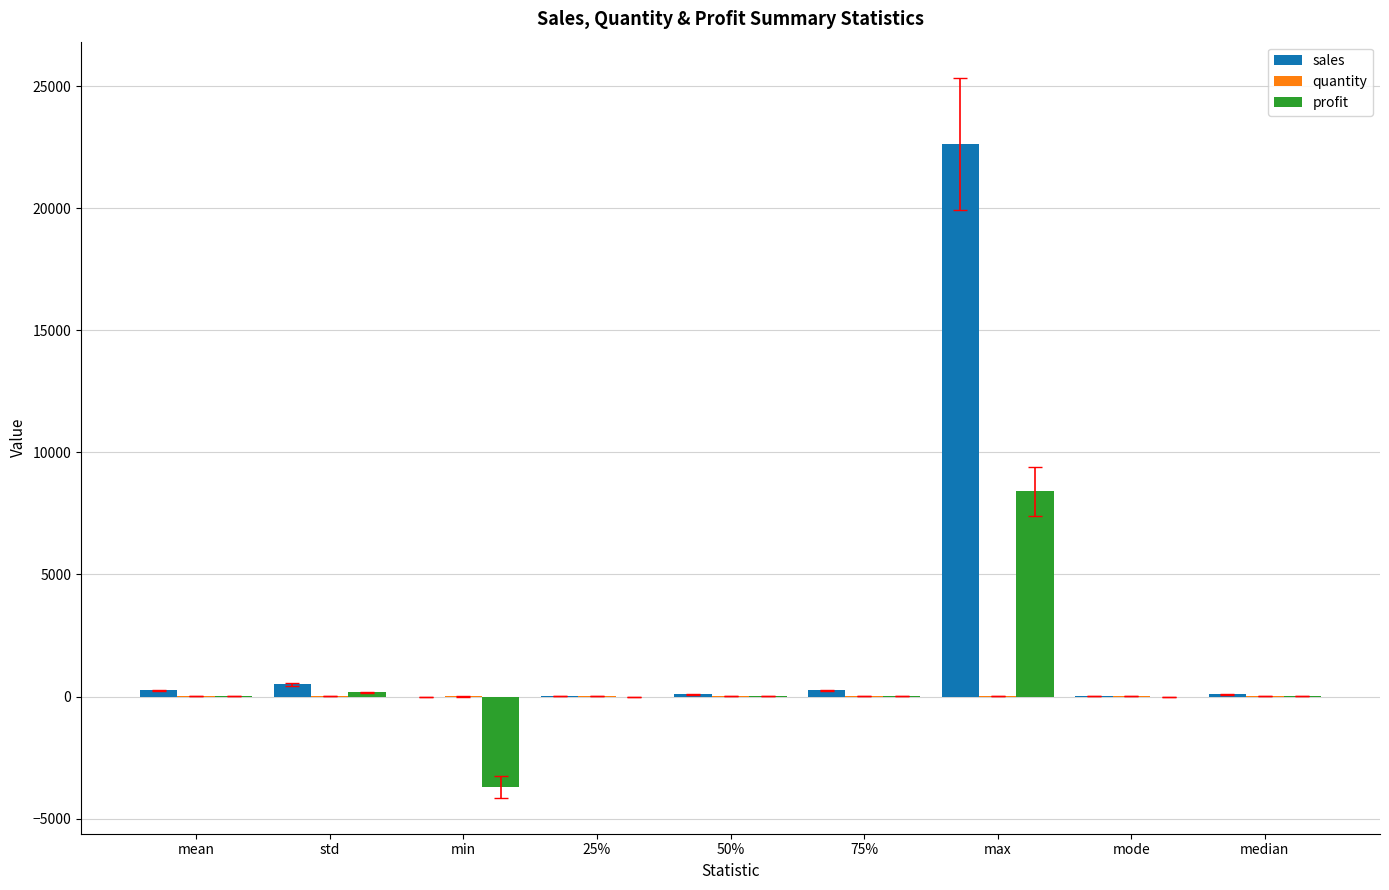

Which label corresponds to the largest value in the chart?

max